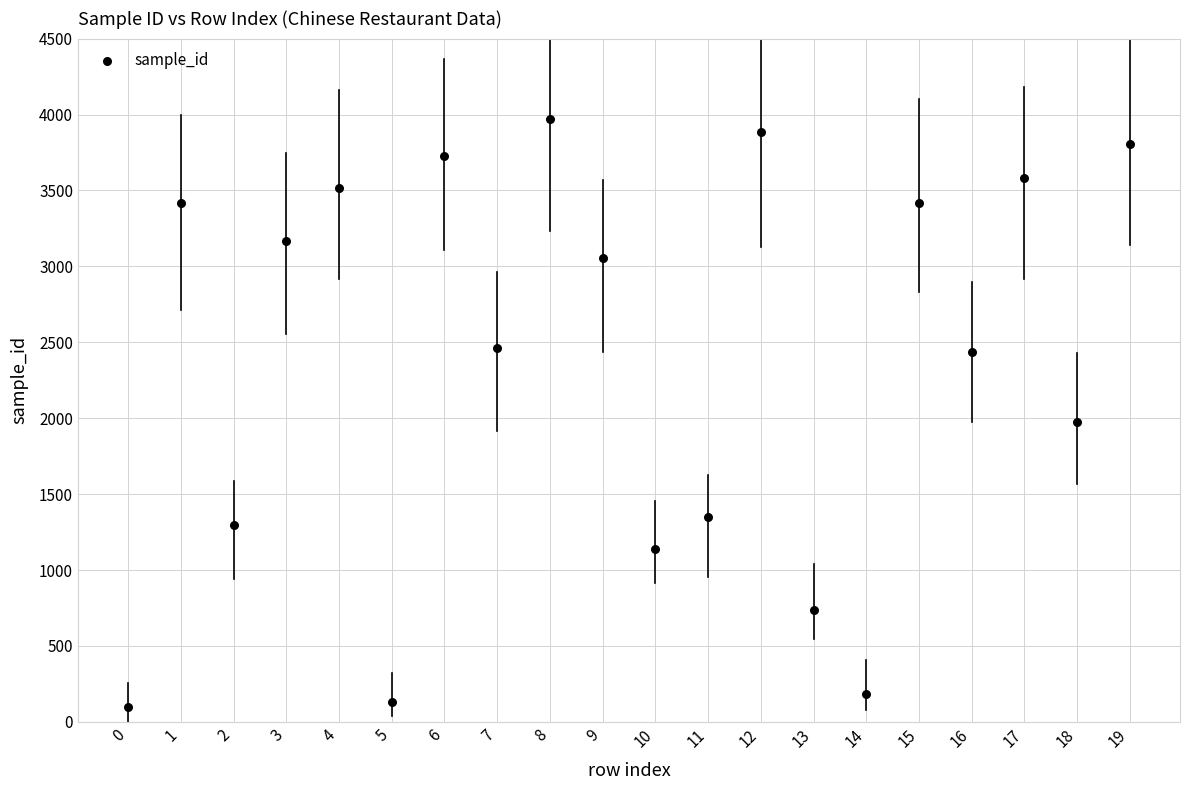

What Y value in the scatter plot is closest to 2033?

1977